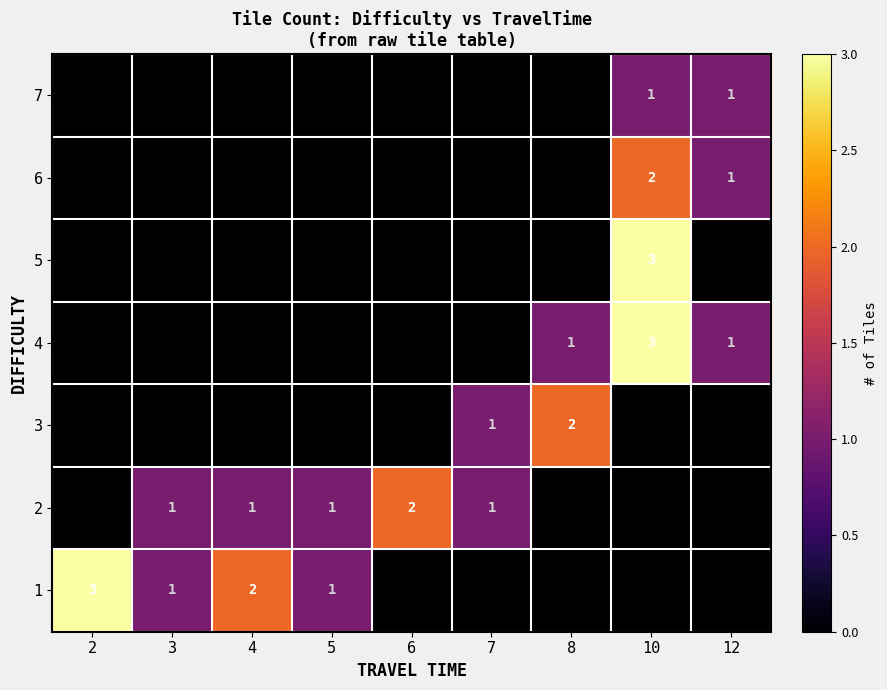

True or false: 2 has a value of 2 at 3.

False